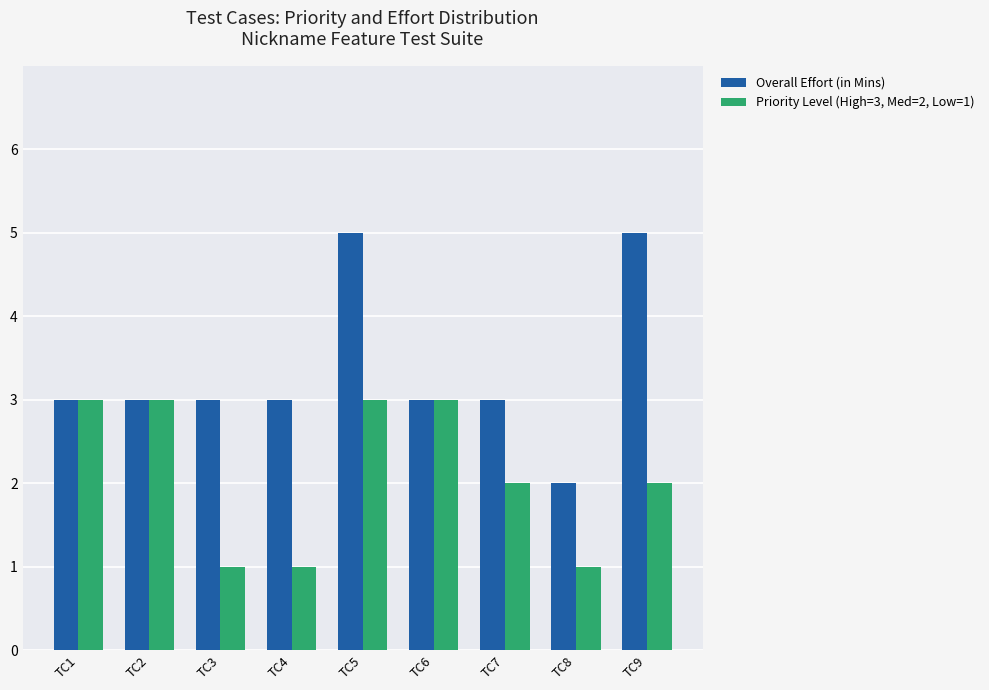

Reading right to left, what are all the values shown in this chart?

Overall Effort (in Mins): 5	2	3	3	5	3	3	3	3
Priority Level (High=3, Med=2, Low=1): 2	1	2	3	3	1	1	3	3